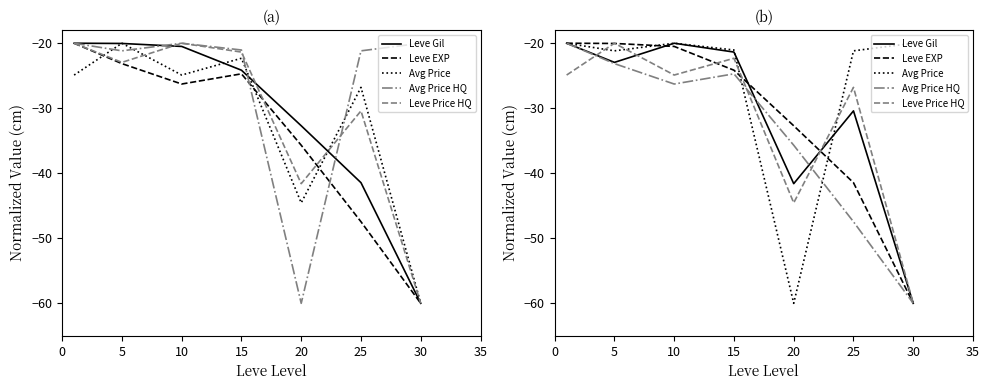

The value of Leve Gil at 30 is -60.0. True or false?

True